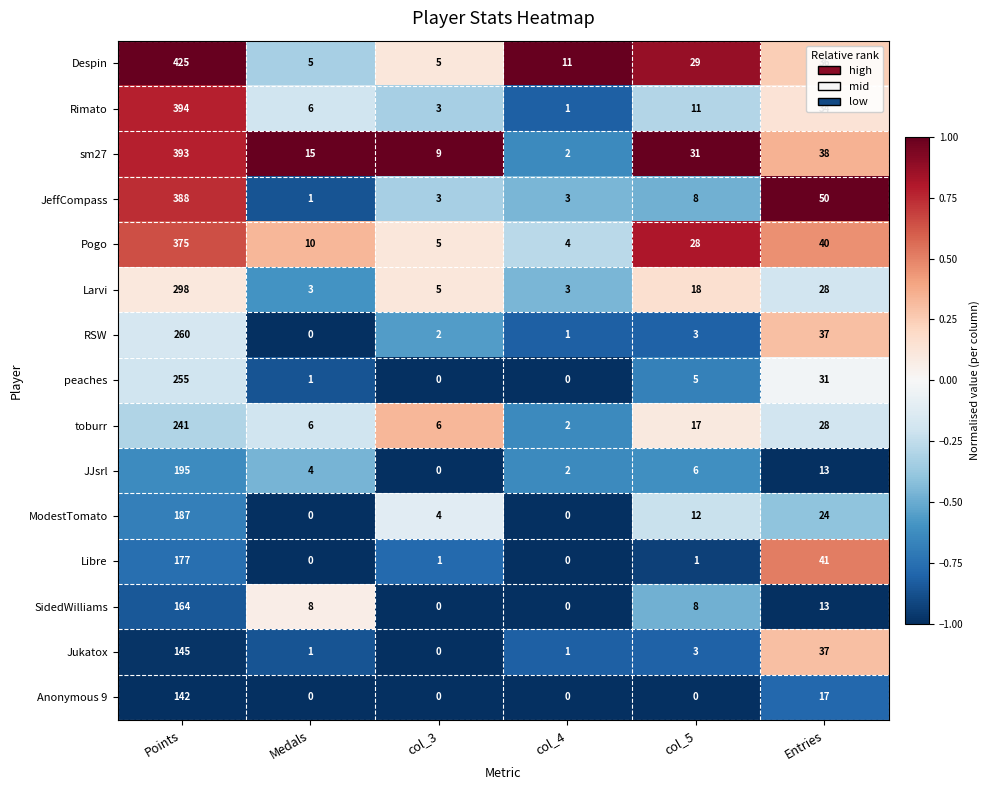

Is the value of sm27 at Entries greater than the value of Pogo at Medals?

Yes